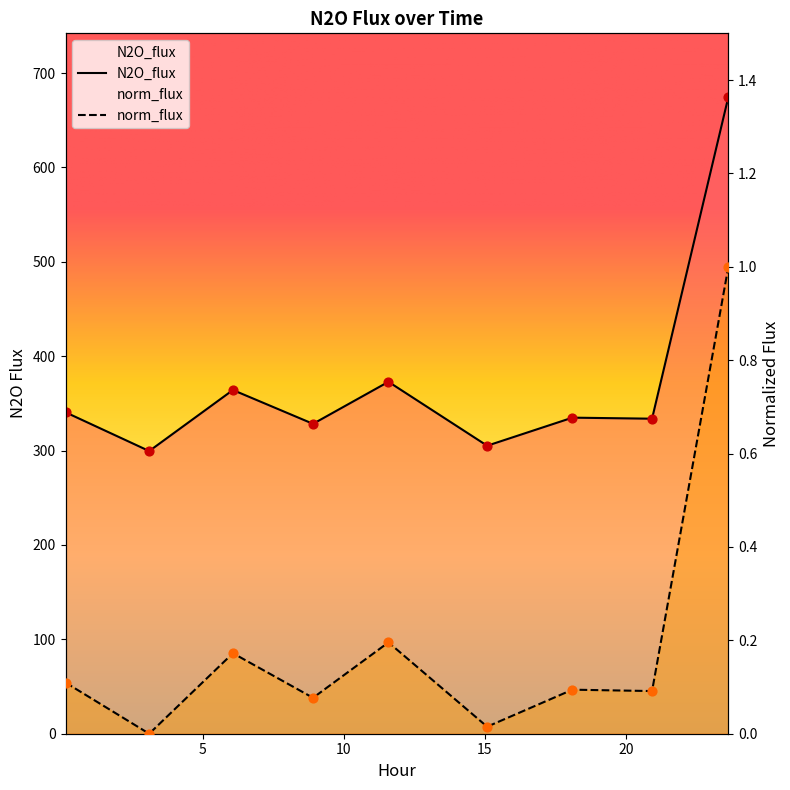

Which series has the largest Y range (max minus min)?

norm_flux